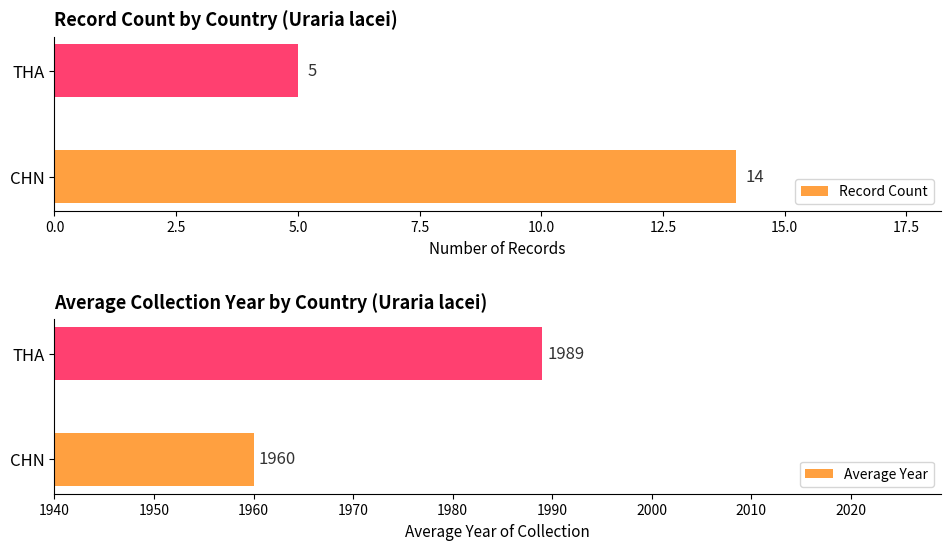

Which series has the largest total across all categories?

Average Year